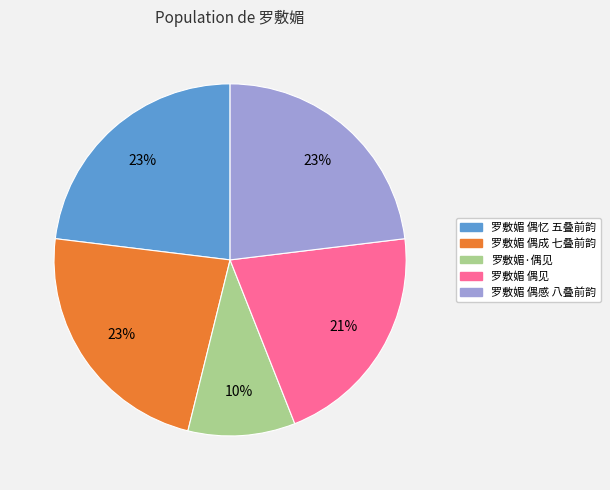

What is the smallest slice in the pie chart?

罗敷媚·偶见